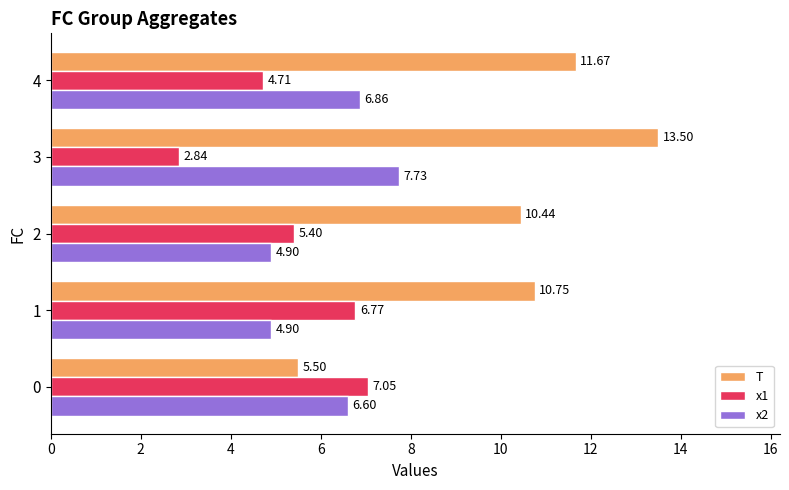

What is the difference between the highest and lowest values at 3?

10.7